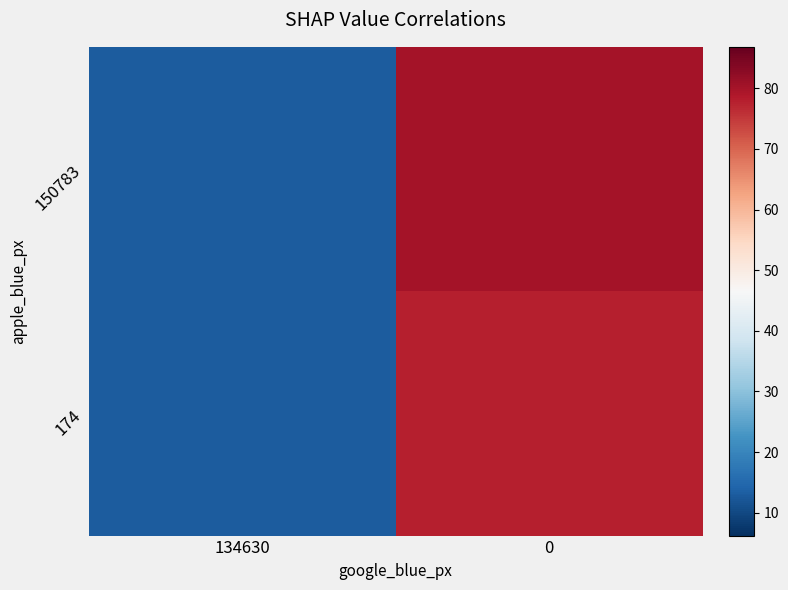

Rank the series at 0 from highest to lowest value.

150783, 174